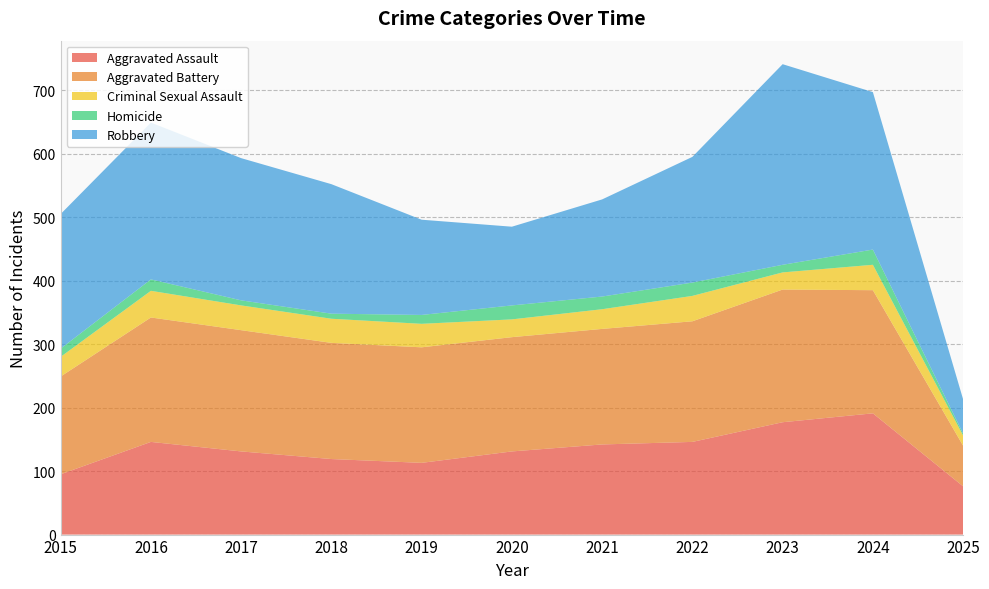

Reading left to right, what are all the values shown in this chart?

Aggravated Assault: 95	146	131	119	113	131	142	146	177	191	76
Aggravated Battery: 154	196	191	183	182	180	182	190	209	194	64
Criminal Sexual Assault: 31	42	39	38	37	28	31	40	27	40	16
Homicide: 13	18	8	8	14	22	20	21	12	24	3
Robbery: 212	247	224	204	150	124	153	198	316	248	54